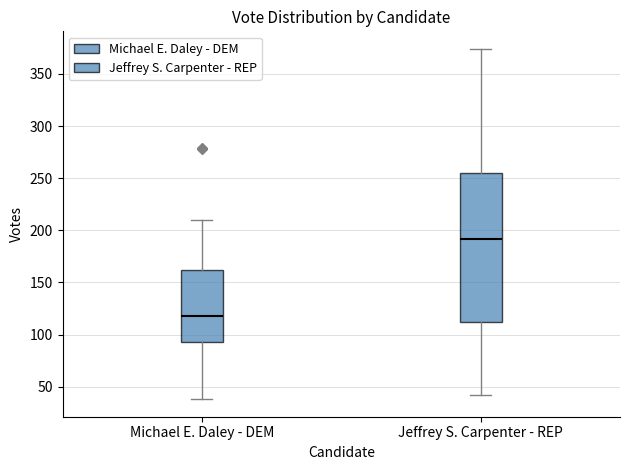

Which box's median line is the highest?

Jeffrey S. Carpenter - REP